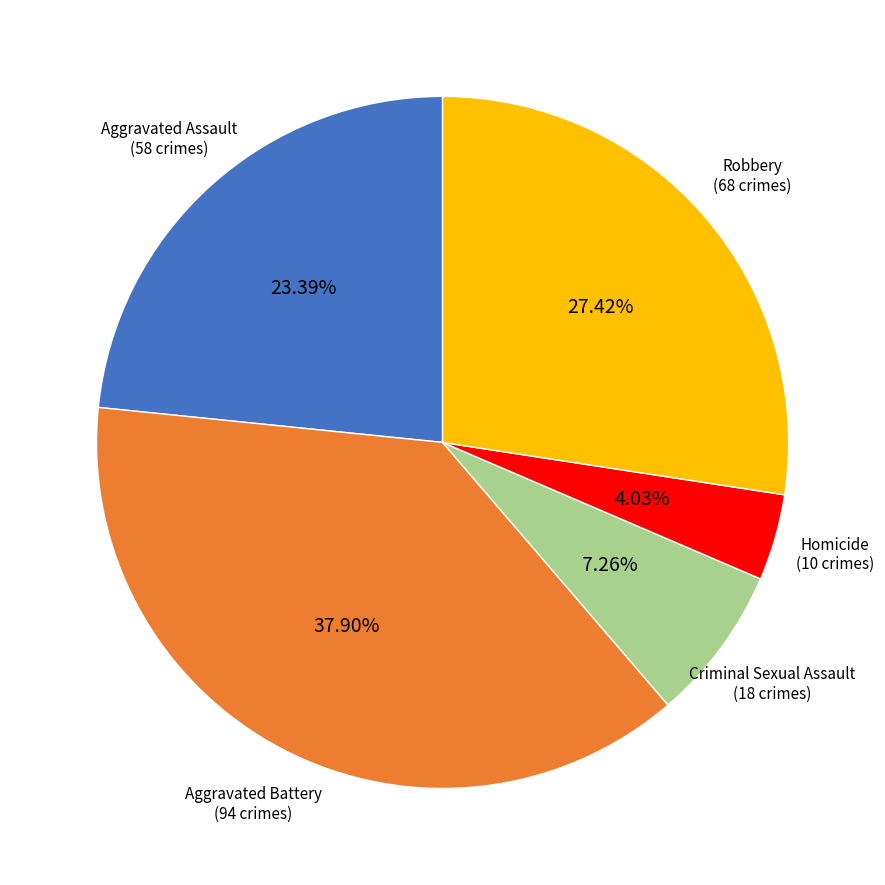

How many segments does this pie chart have?

5